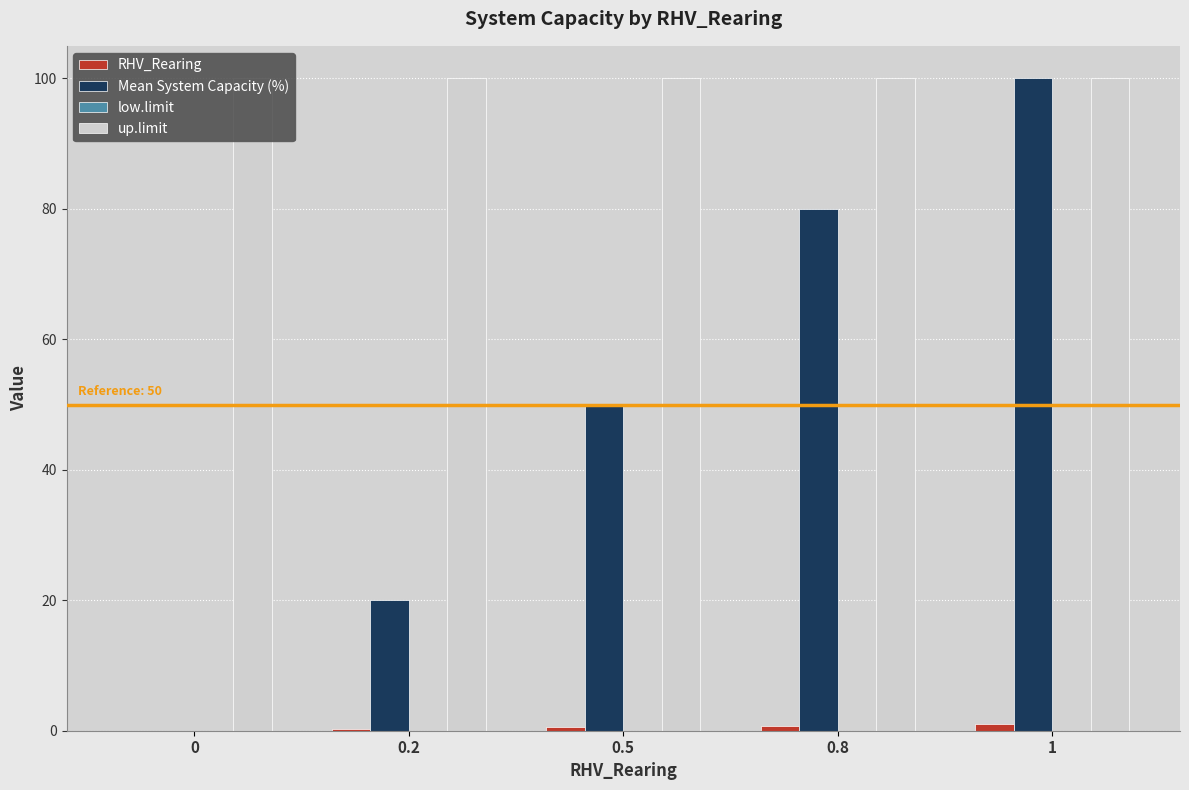

The value of up.limit at 0 is 160.3. True or false?

False